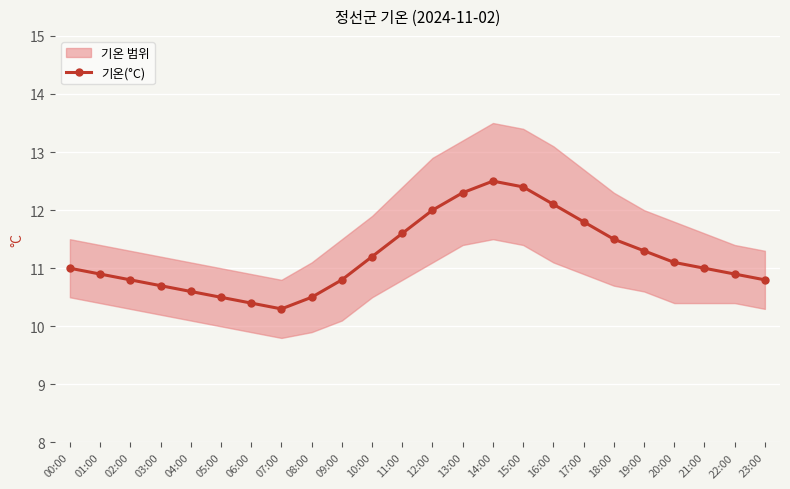

How many lines are shown in the chart?

1